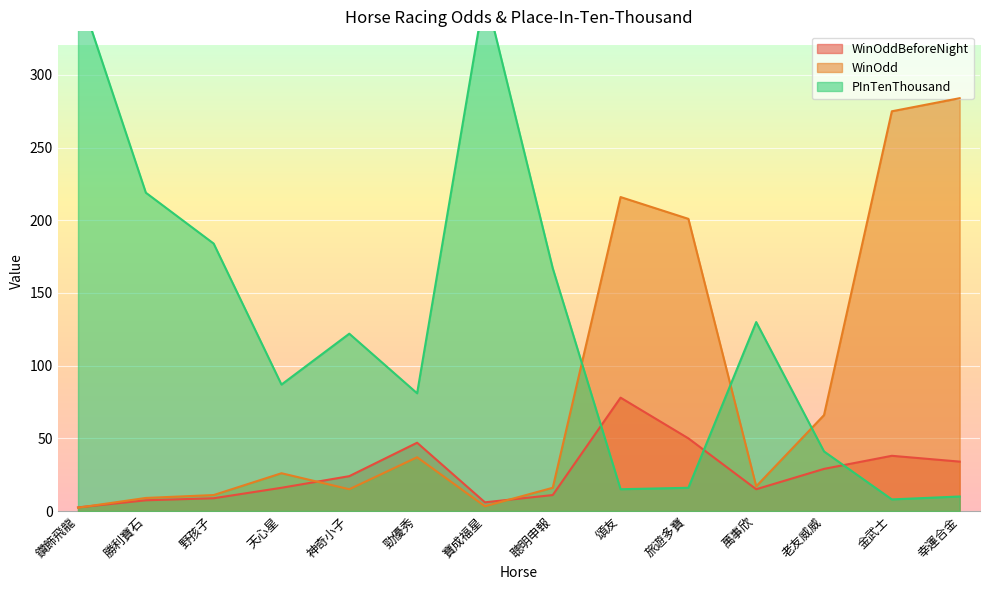

What is the label of the 5th point from the right?

旅遊多寶